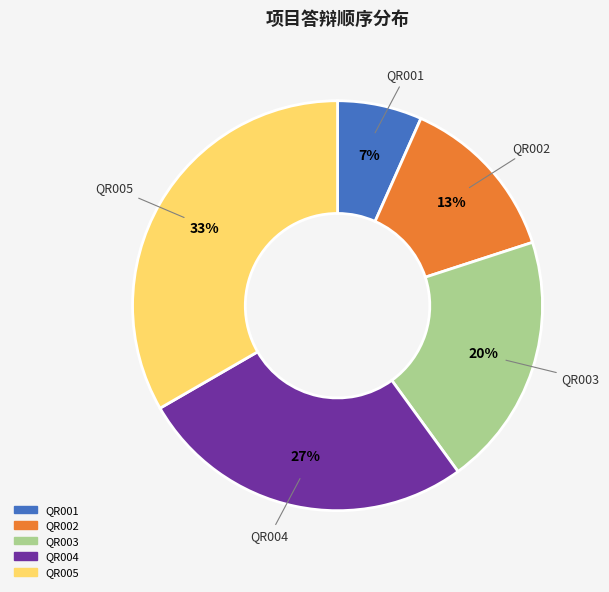

To the nearest percent, what is the average slice percentage?

20%